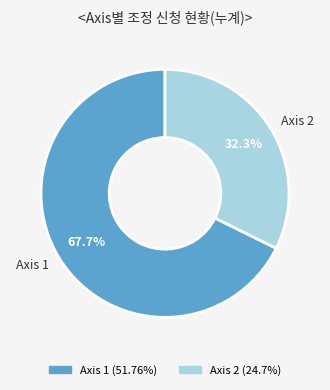

Which has a higher value, Axis 1 or Axis 2?

Axis 1